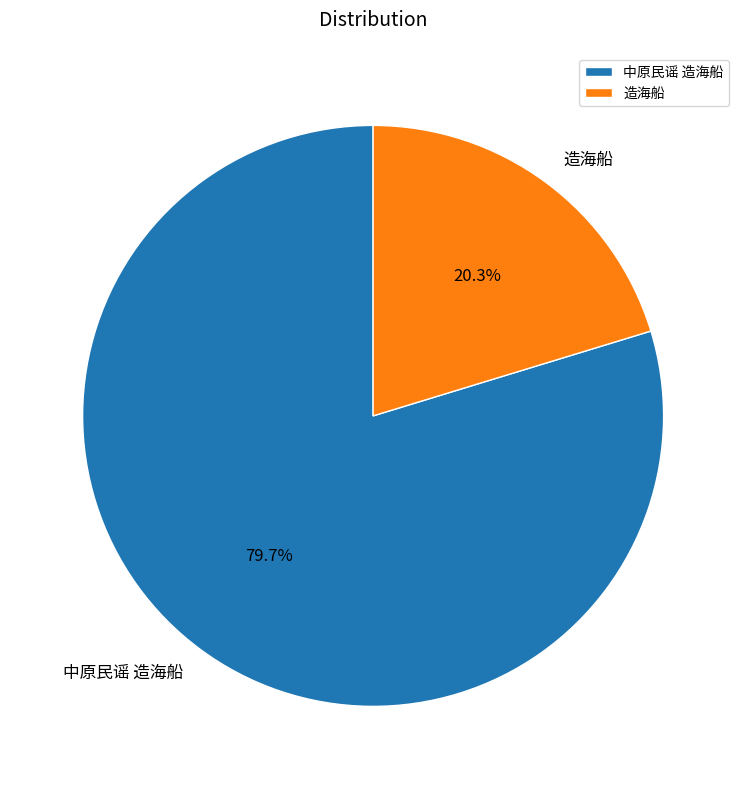

How many slices are in this pie chart?

2